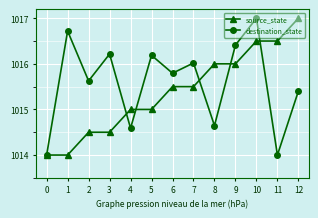

What is the average value of the source_state series?

1015.4